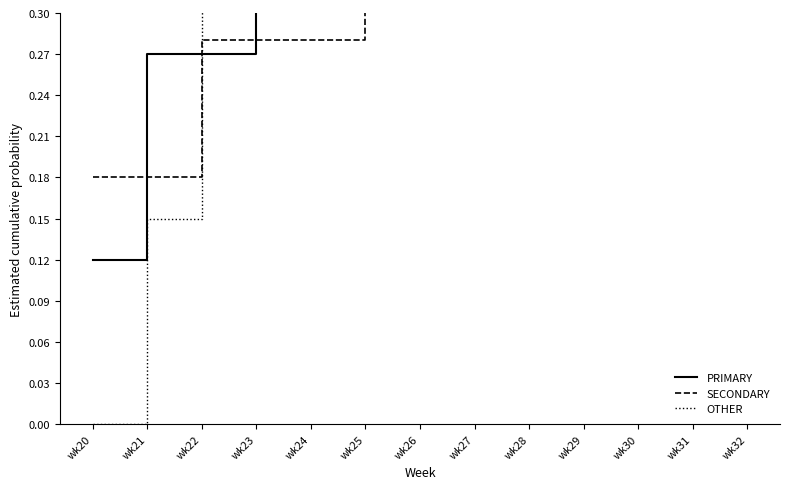

What is the sum of the PRIMARY values at wk21 and wk32?

2.3